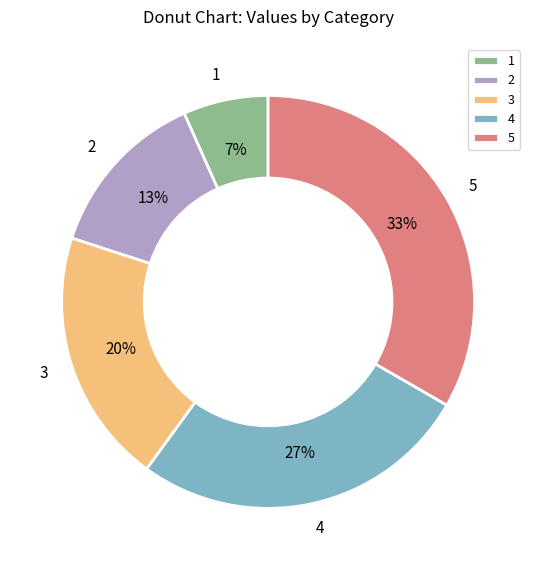

What percentage is the 5 slice, to the nearest percent?

33%